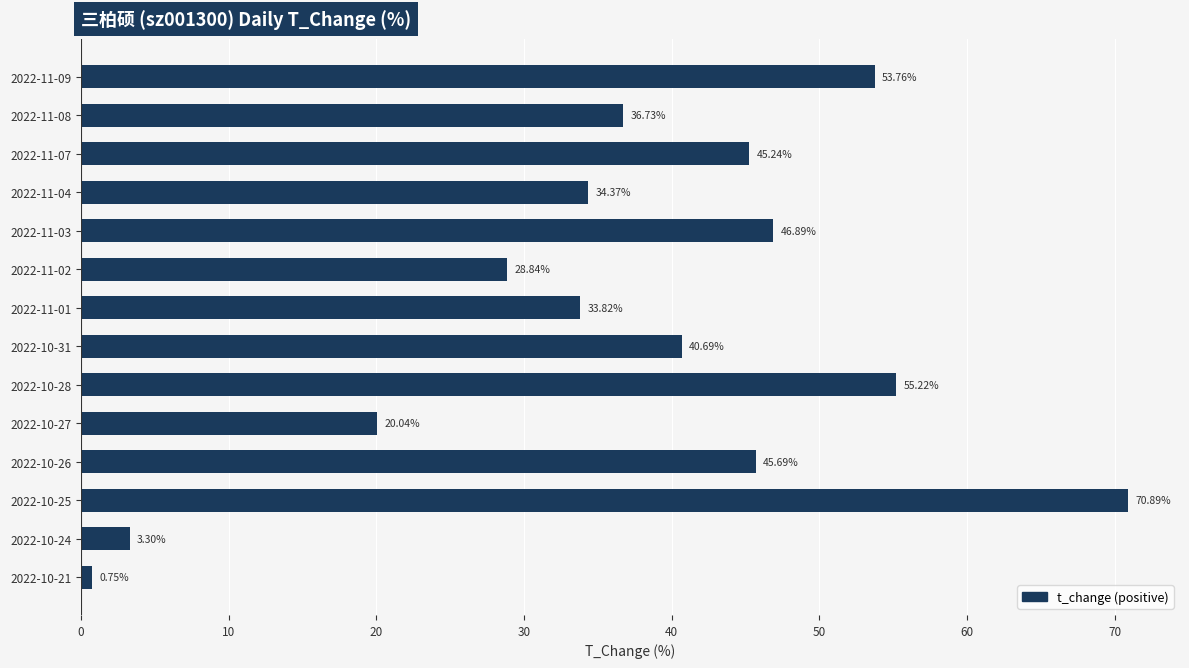

What is the sum of all values?

516.2